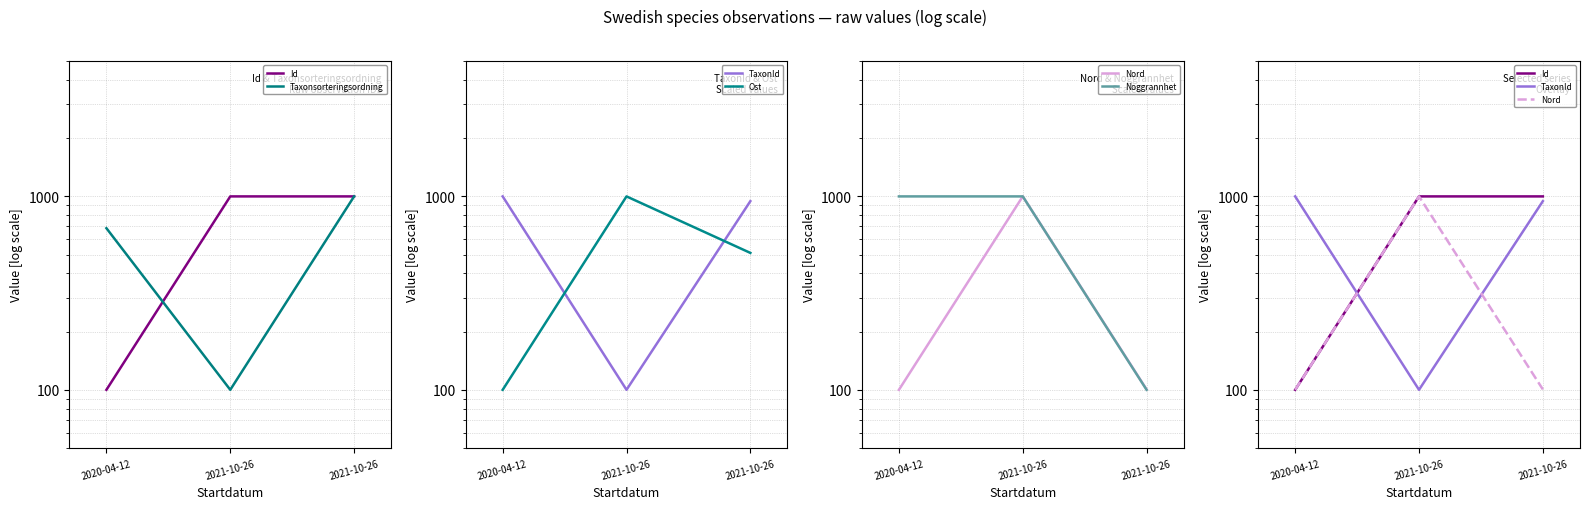

Reading left to right, what are all the values shown in this chart?

Id: 100.0	1000.0	1000.0
Taxonsorteringsordning: 684.8	100.0	1000.0
TaxonId: 1000.0	100.0	944.9
Ost: 100.0	1000.0	510.3
Nord: 100.0	1000.0	100.5
Noggrannhet: 1000.0	1000.0	100.0